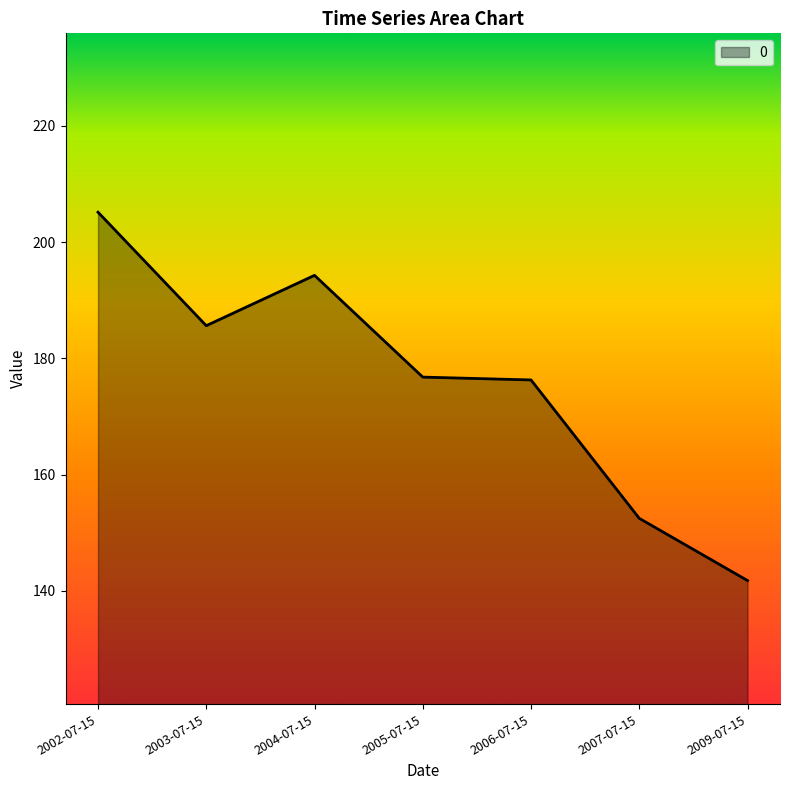

Which has a higher value, 2003-07-15 or 2005-07-15?

2003-07-15